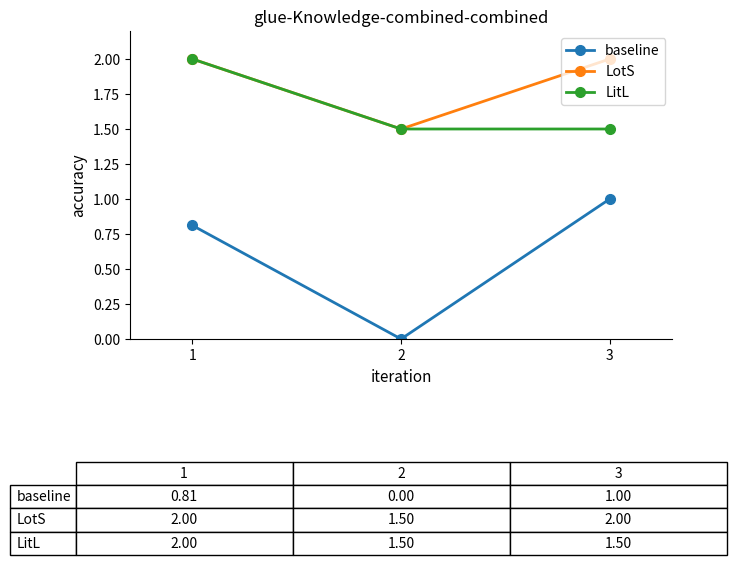

How many lines are shown in the chart?

3